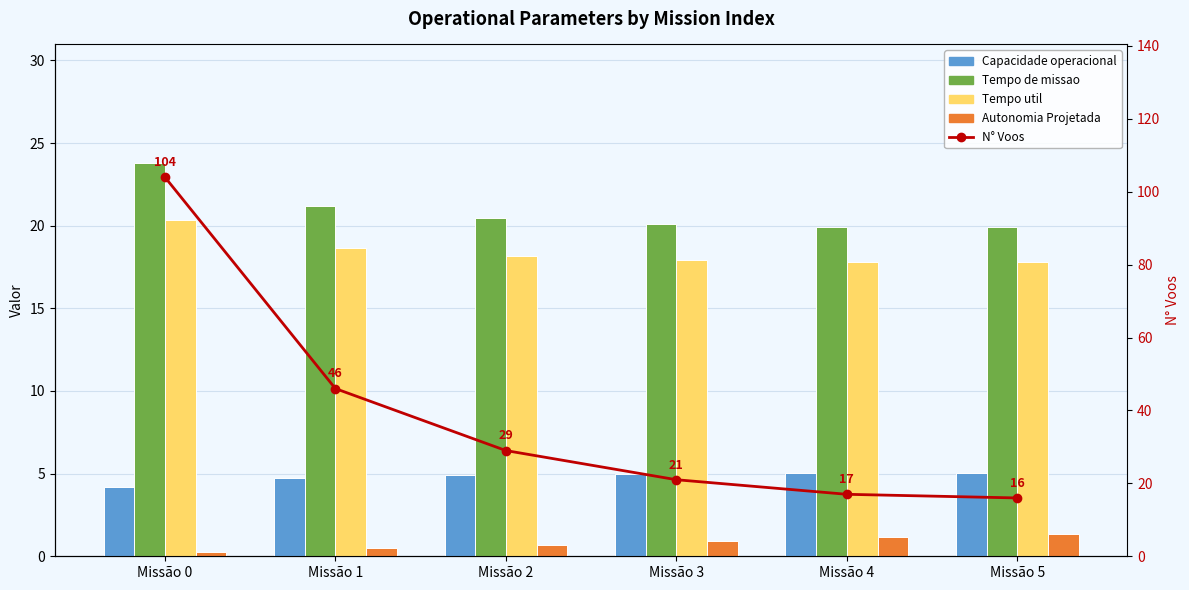

Which series has the widest spread of values?

N Voos